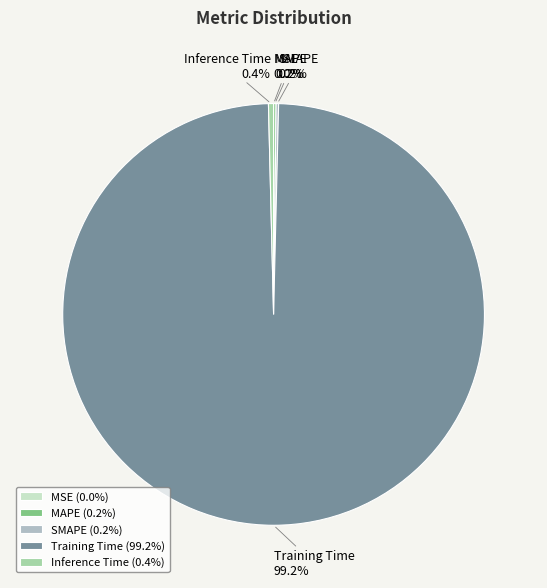

Is there a majority slice in this chart?

Yes